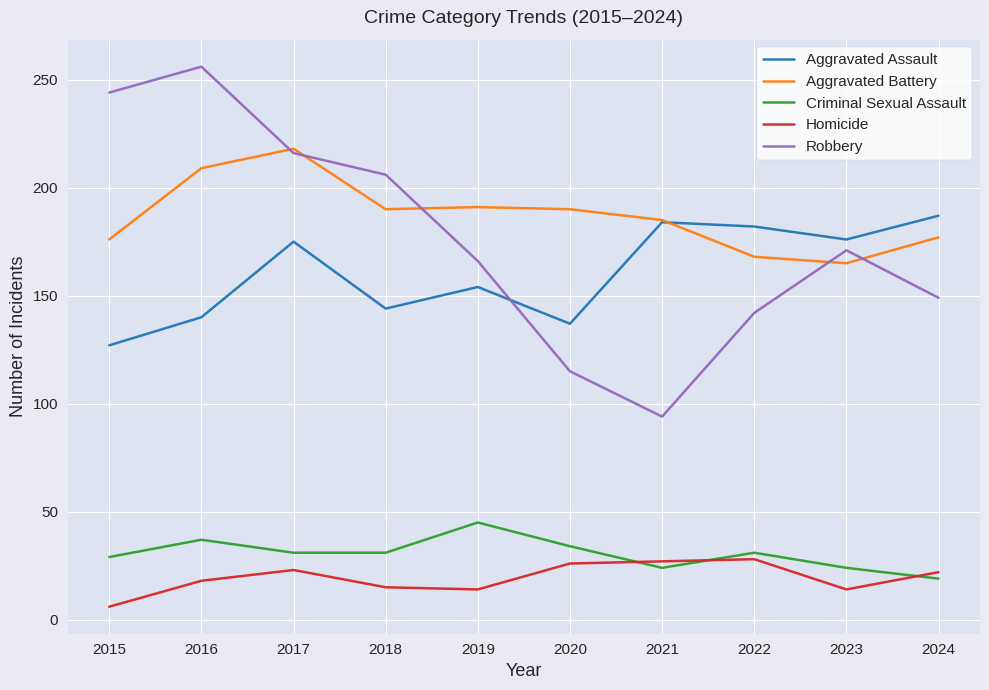

How many lines are shown in the chart?

5